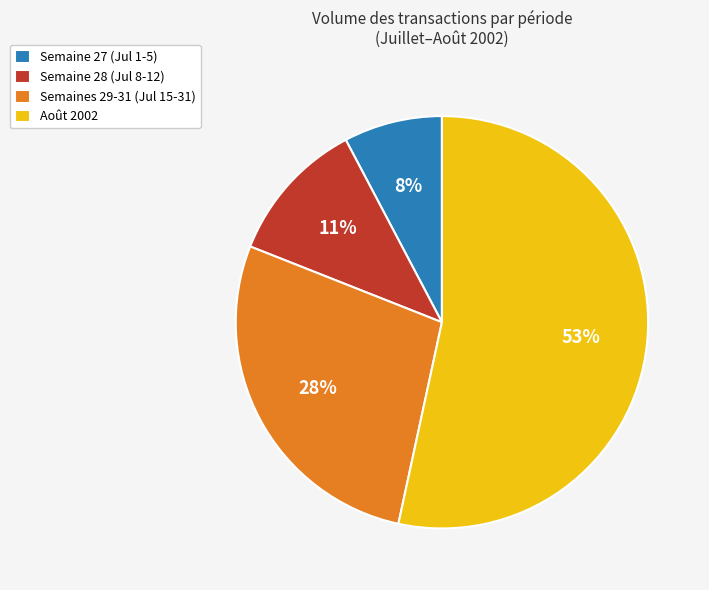

The Semaines 29-31 (Jul 15-31) slice represents 28% of the pie. True or false?

True